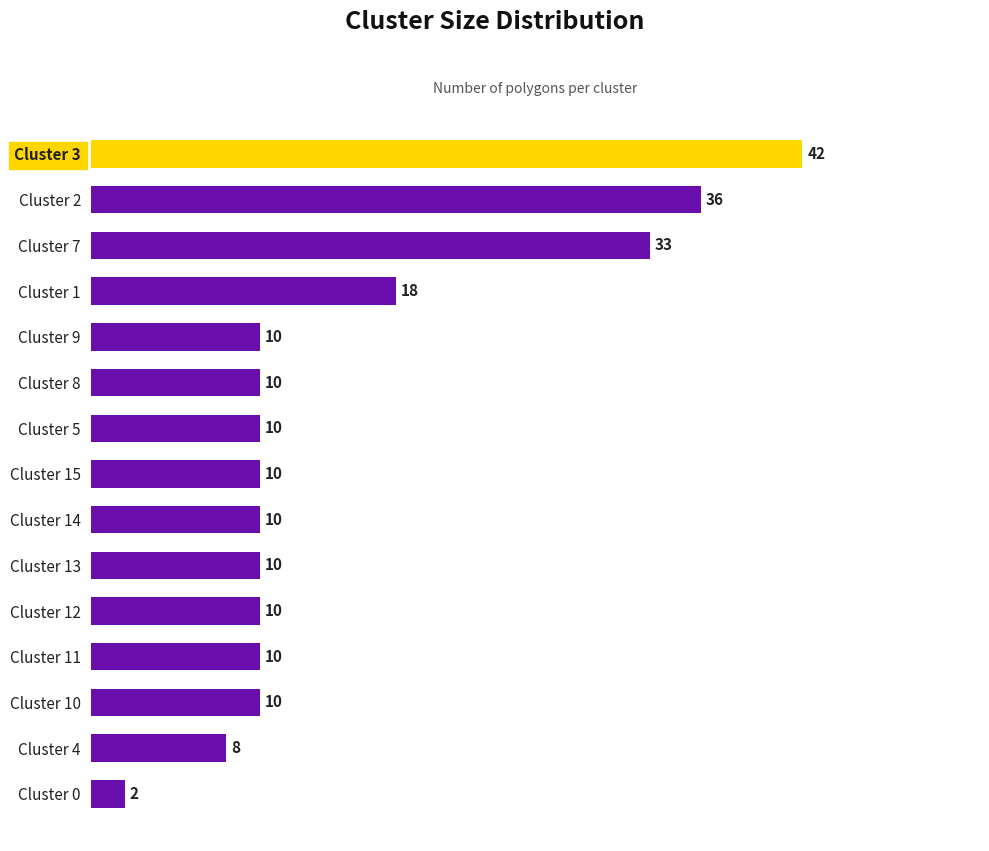

The value at Cluster 7 is 48. True or false?

False